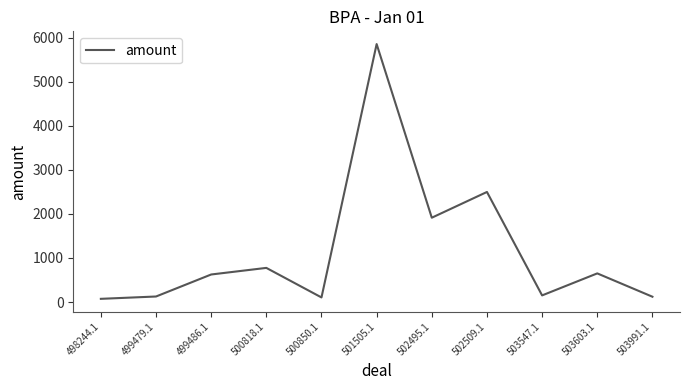

Between 500818.1 and 503603.1, which is larger?

500818.1